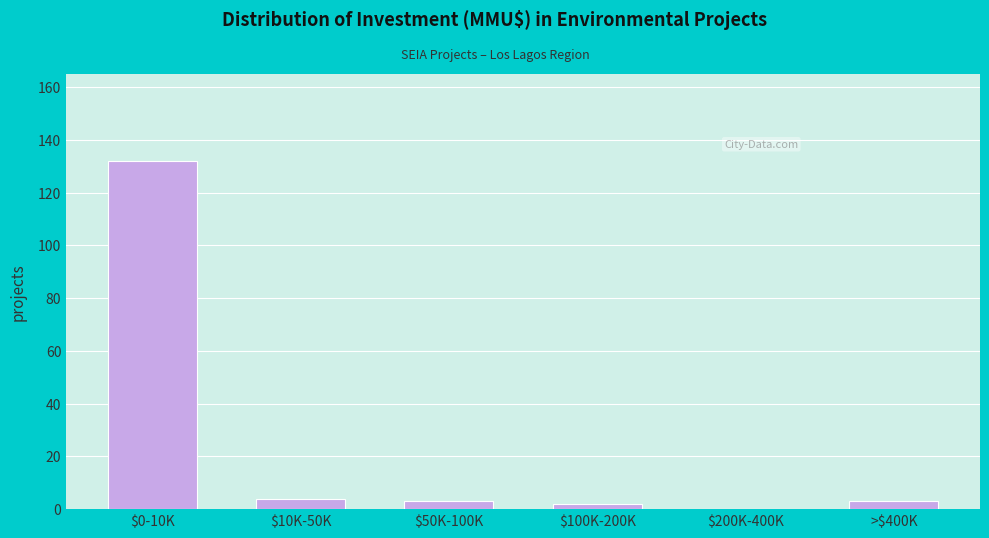

What is the maximum value shown in the chart?

132